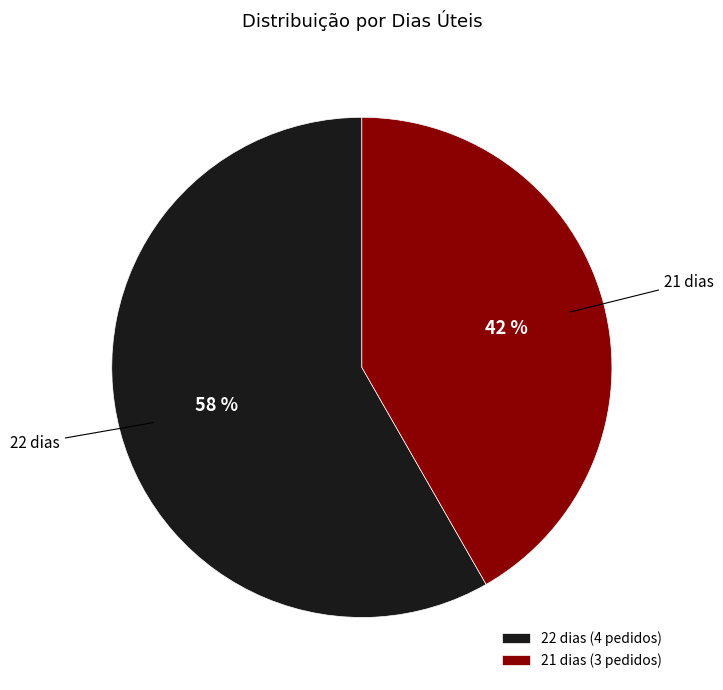

The 21 dias (3 pedidos) slice represents 42% of the pie. True or false?

True